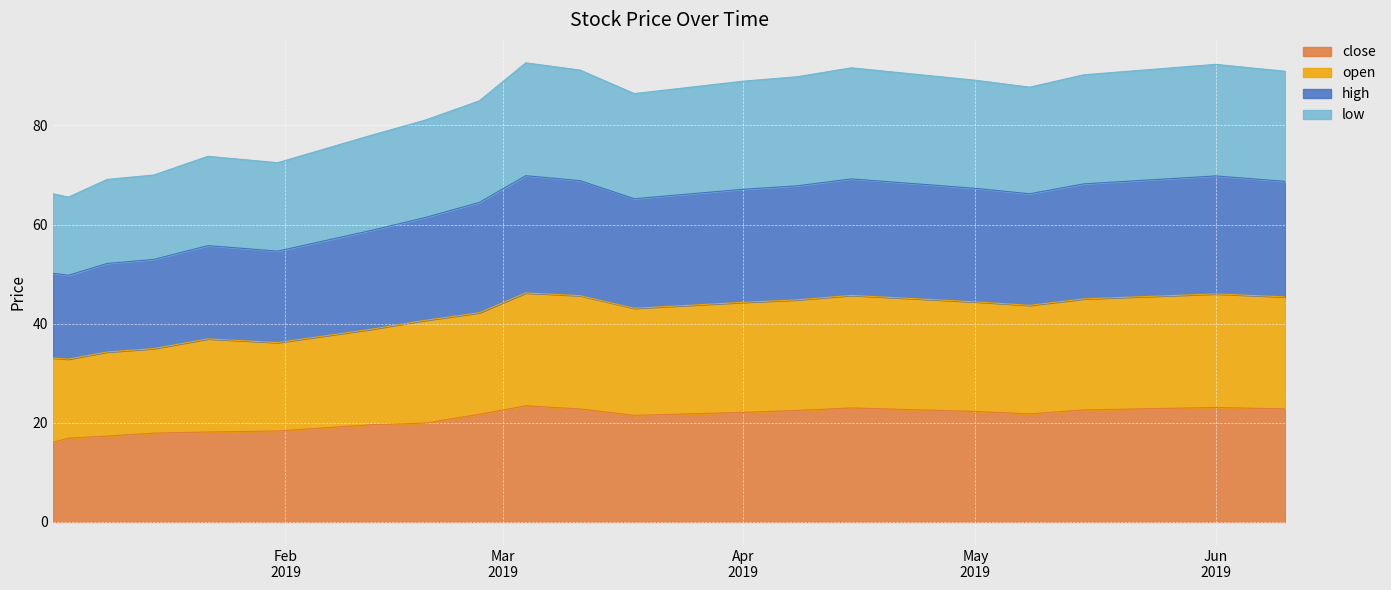

What is the maximum value for close?

23.4